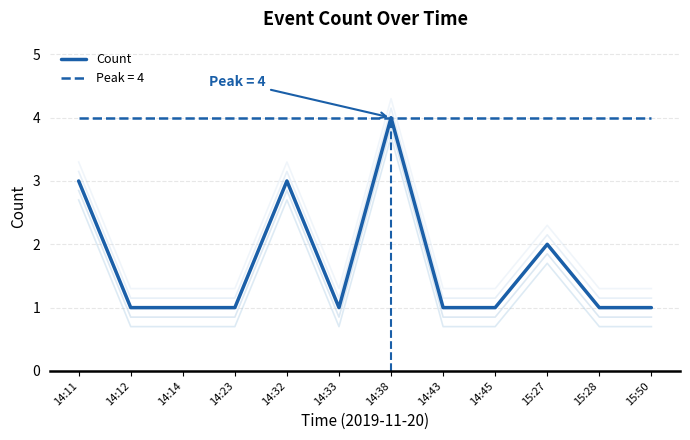

At which category does the data reach its first local peak?

14:32